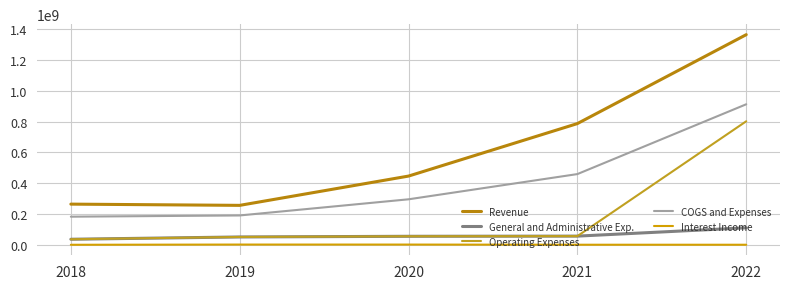

At which label does Revenue first exceed 446611000?

2021